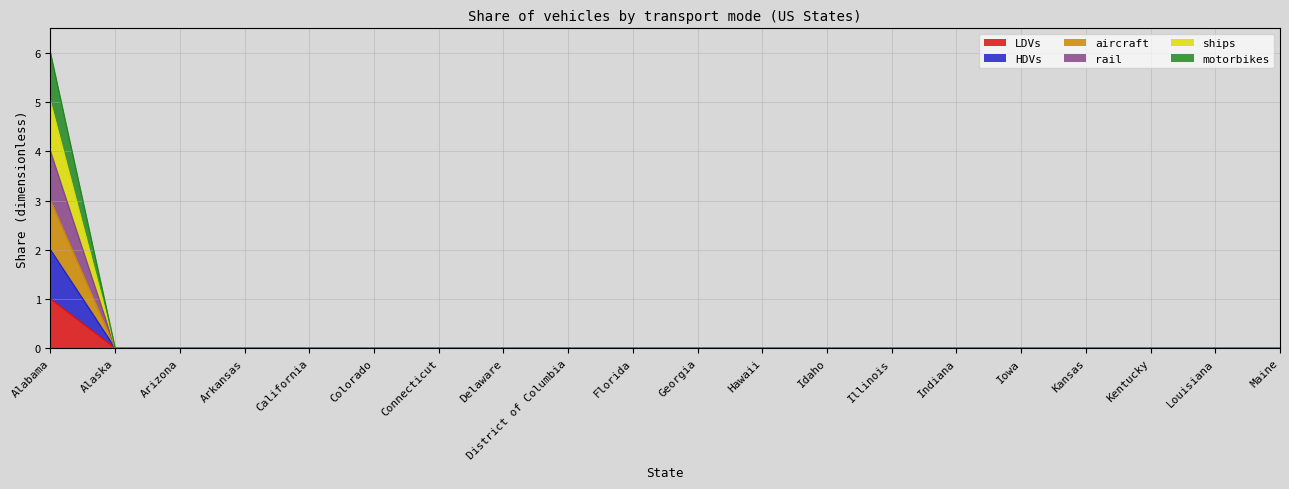

True or false: rail and ships intersect in this chart.

False